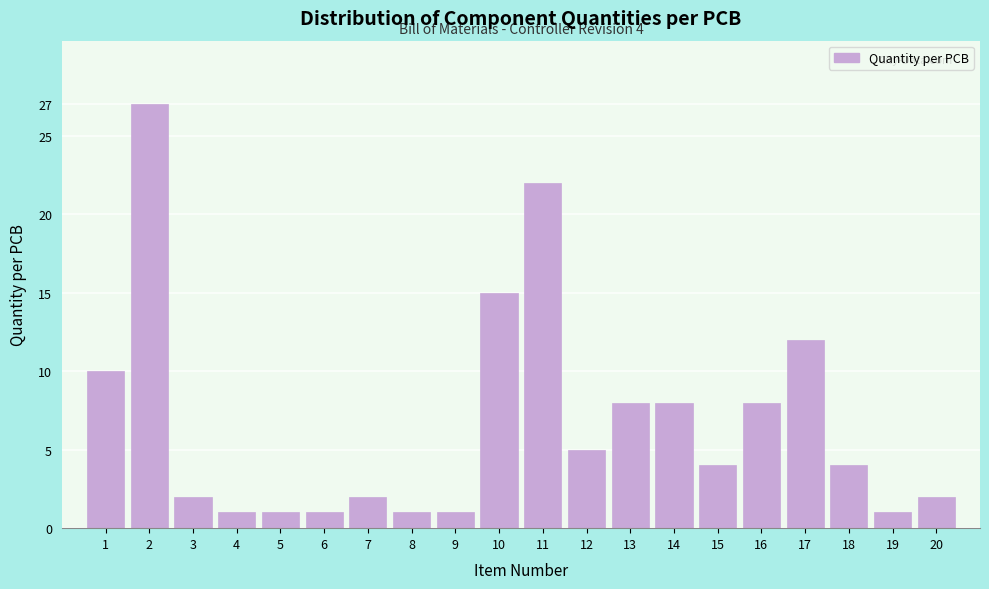

Reading left to right, extract all data points from this chart.

1=10	2=27	3=2	4=1	5=1	6=1	7=2	8=1	9=1	10=15	11=22	12=5	13=8	14=8	15=4	16=8	17=12	18=4	19=1	20=2